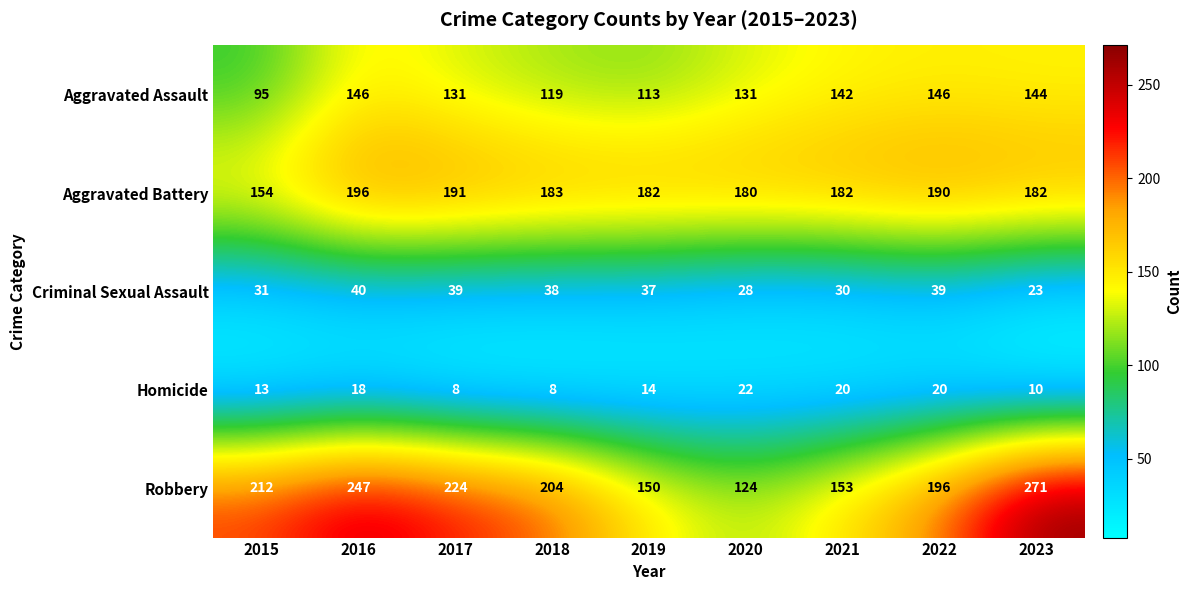

What is the difference between the maximum and minimum values in the Aggravated Assault series?

51